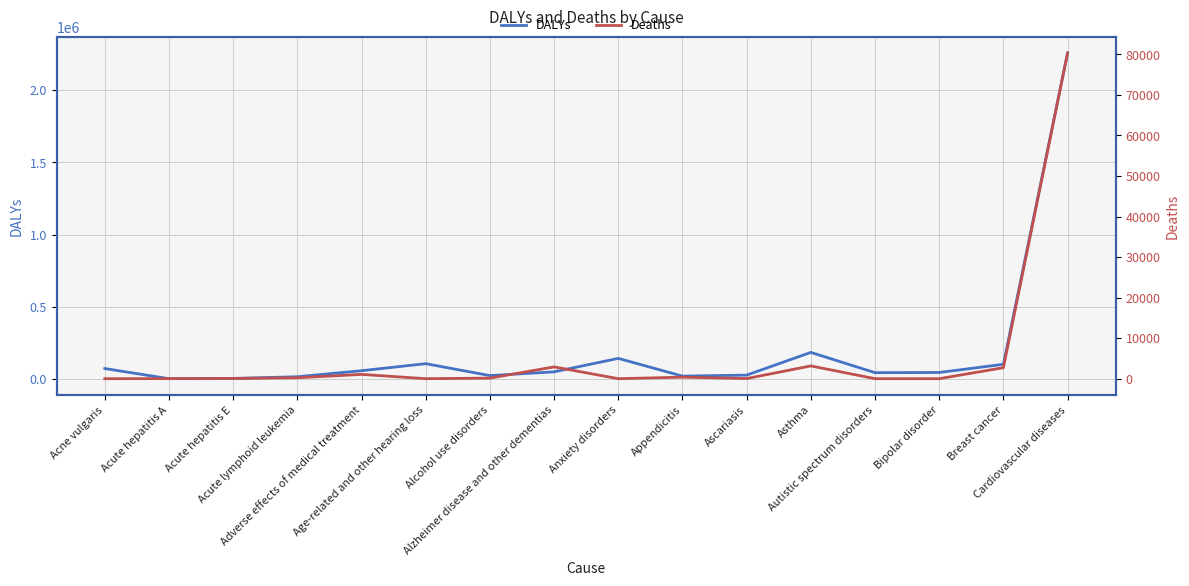

The Deaths series shows 1447.8 at Asthma. True or false?

False